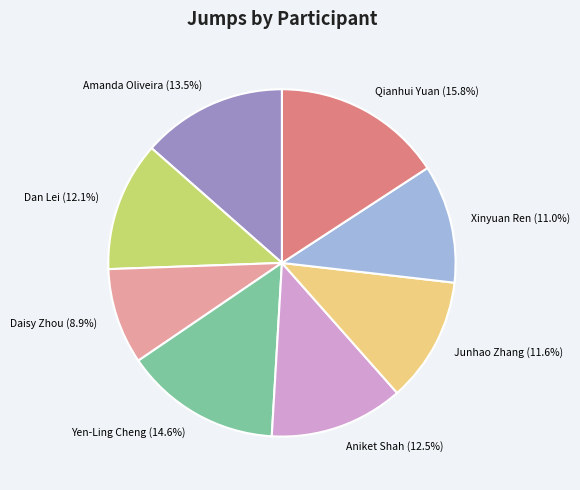

Count the number of slices in the pie.

8